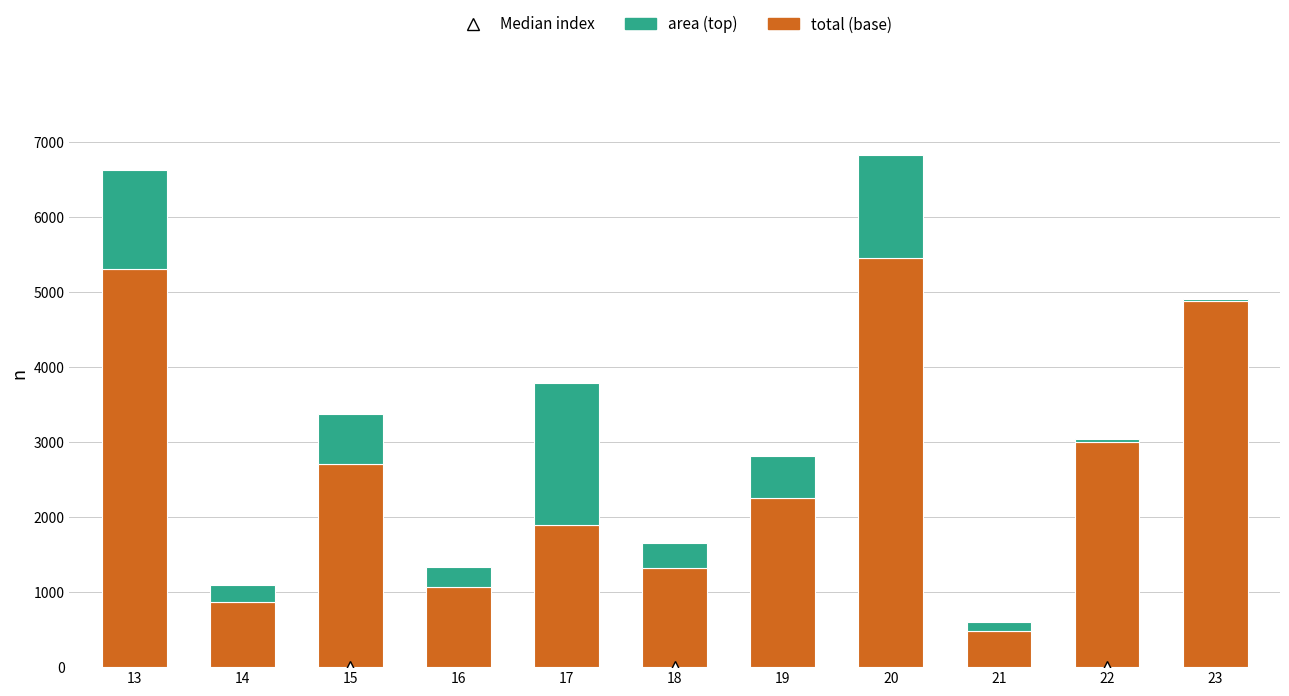

How many categories are shown in the chart?

11